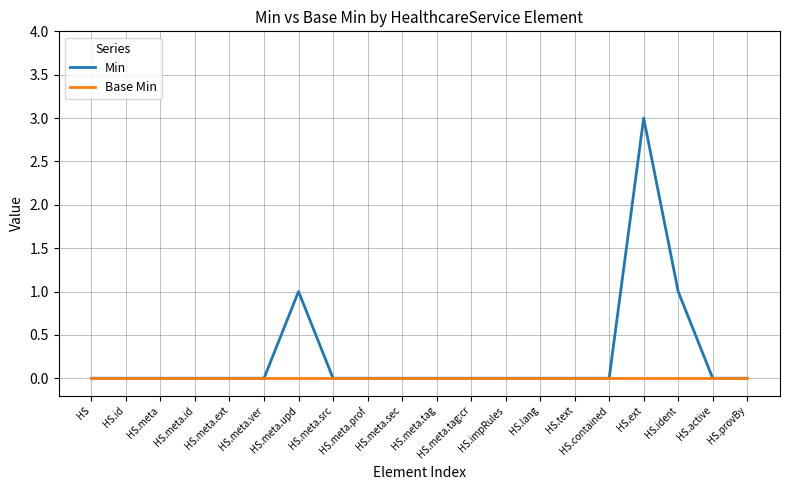

List the series in order of their overall mean, lowest first.

Base Min, Min